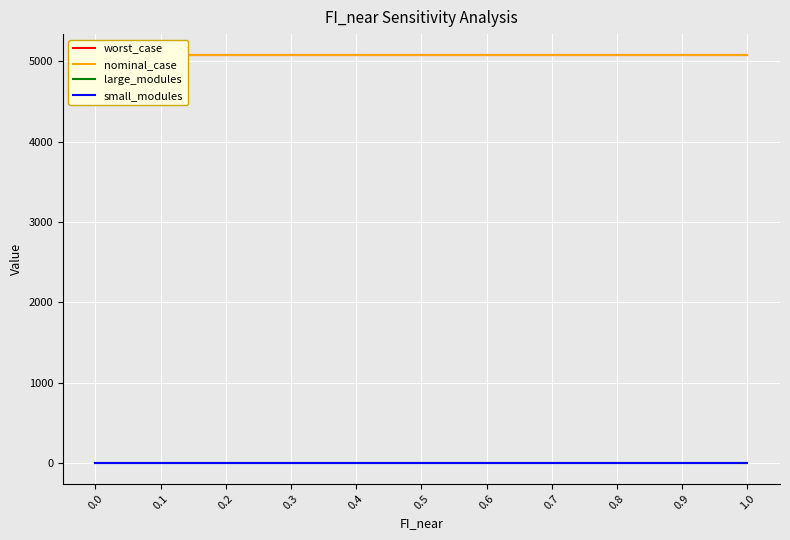

What position from the left is 0.4?

5